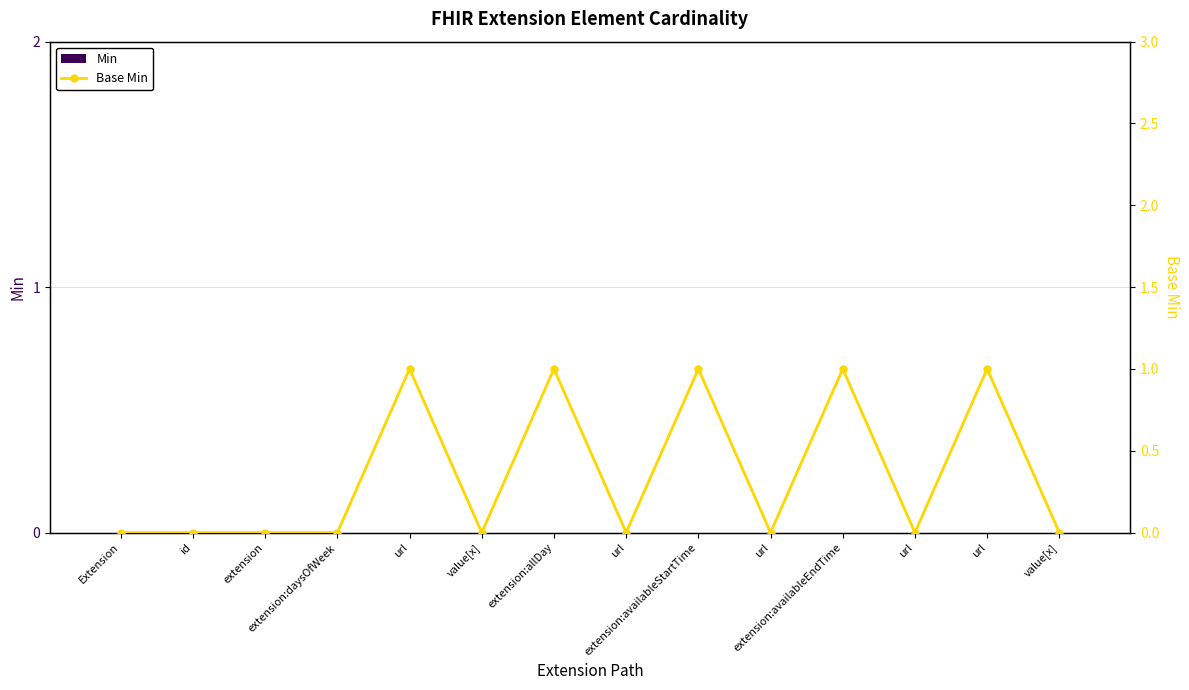

What is the difference between the highest and lowest values at url?

1